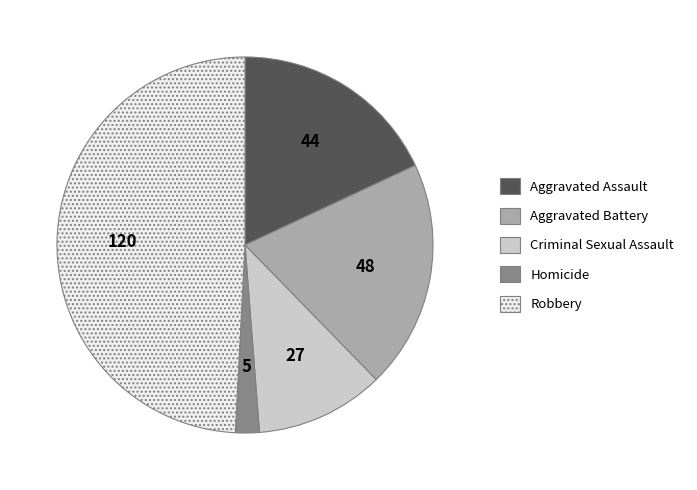

Which slice is the largest?

Robbery